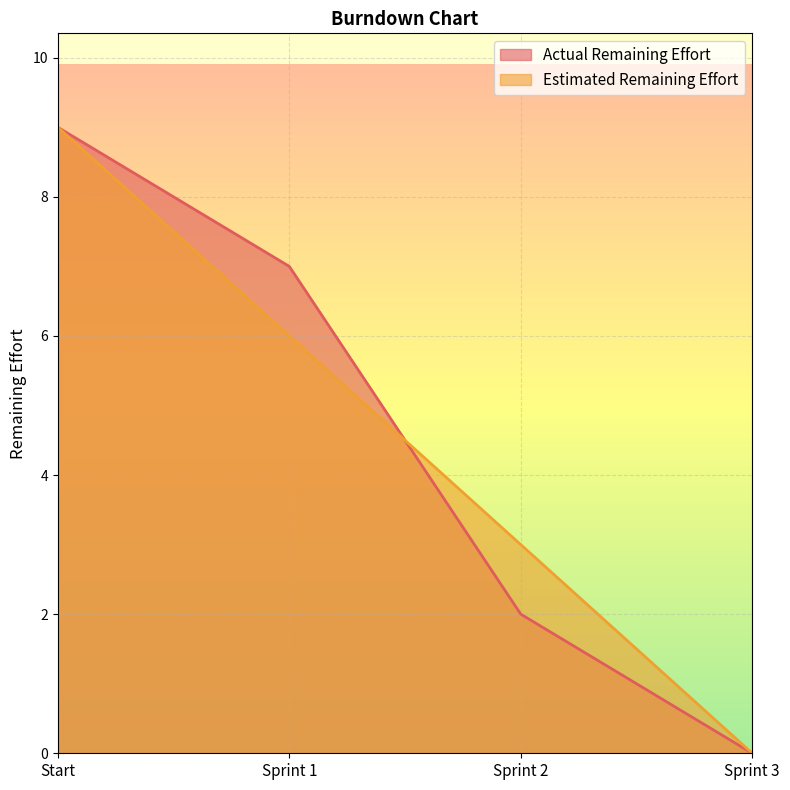

What are all the series names shown in the legend?

Actual Remaining Effort, Estimated Remaining Effort